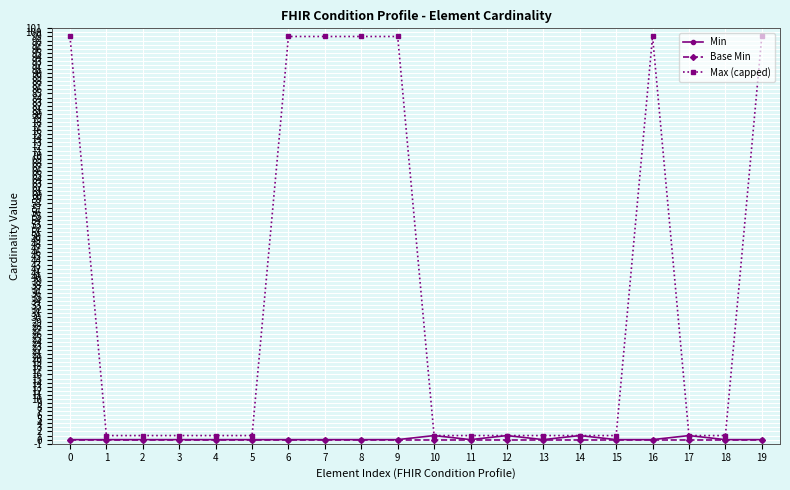

Which series changed the most between 7 and 14?

Max (capped)